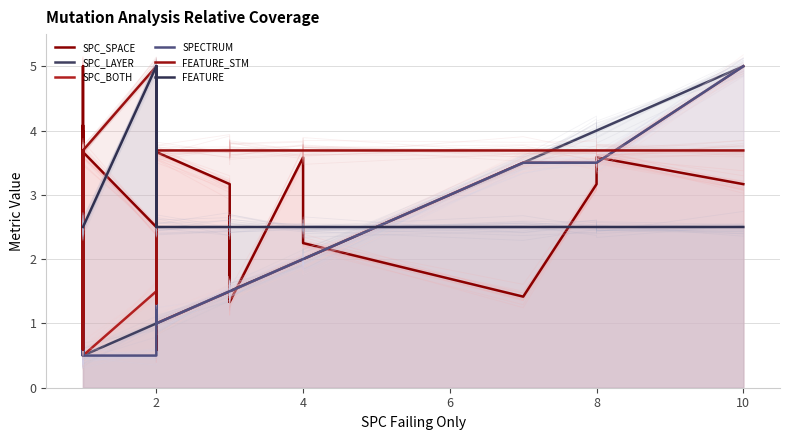

Does the chart display data point markers on the line(s)?

No